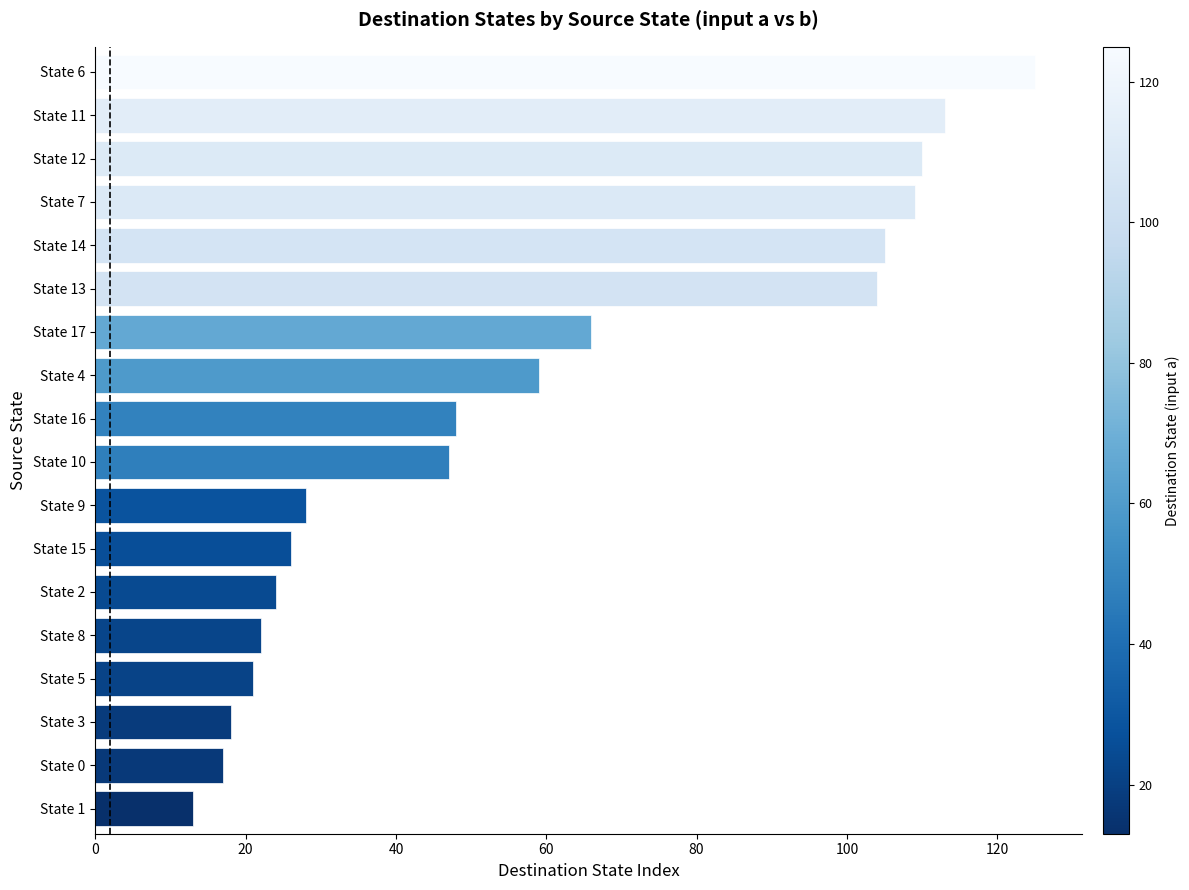

Are the bars grouped side by side (vs. stacked)?

No